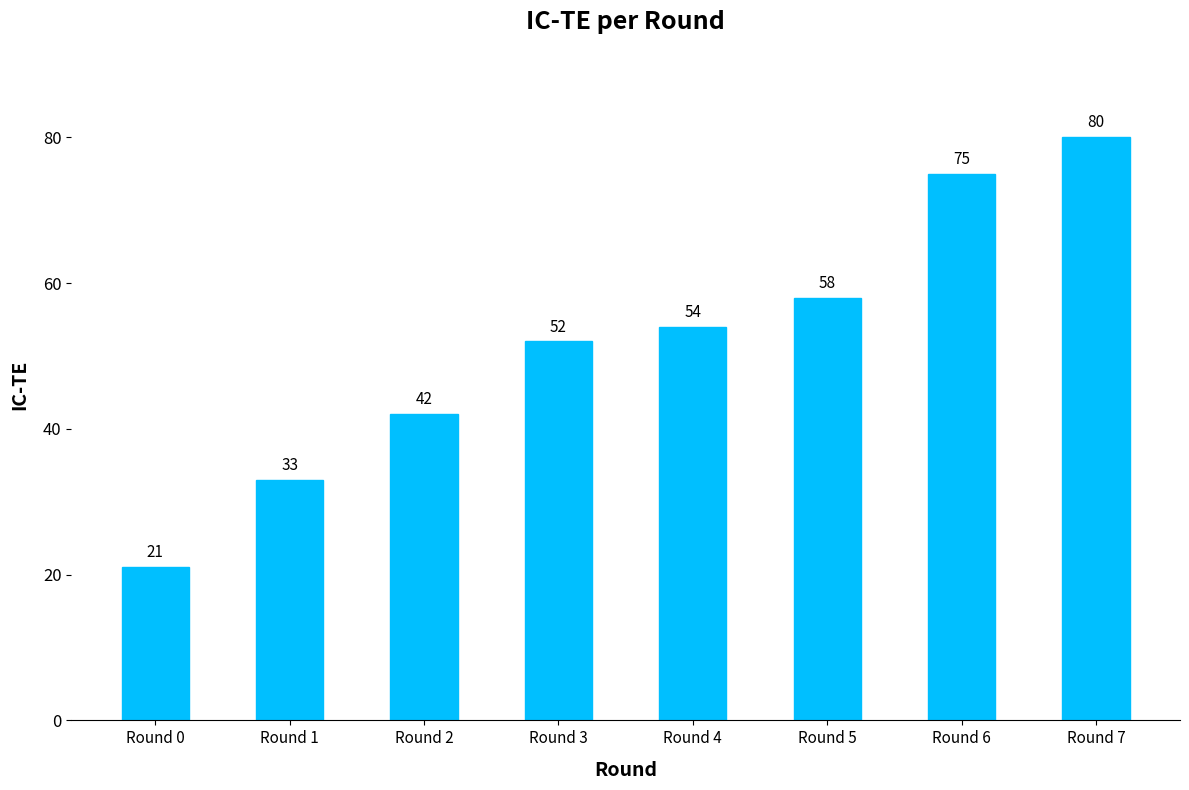

What is the approximate value at Round 6?

75